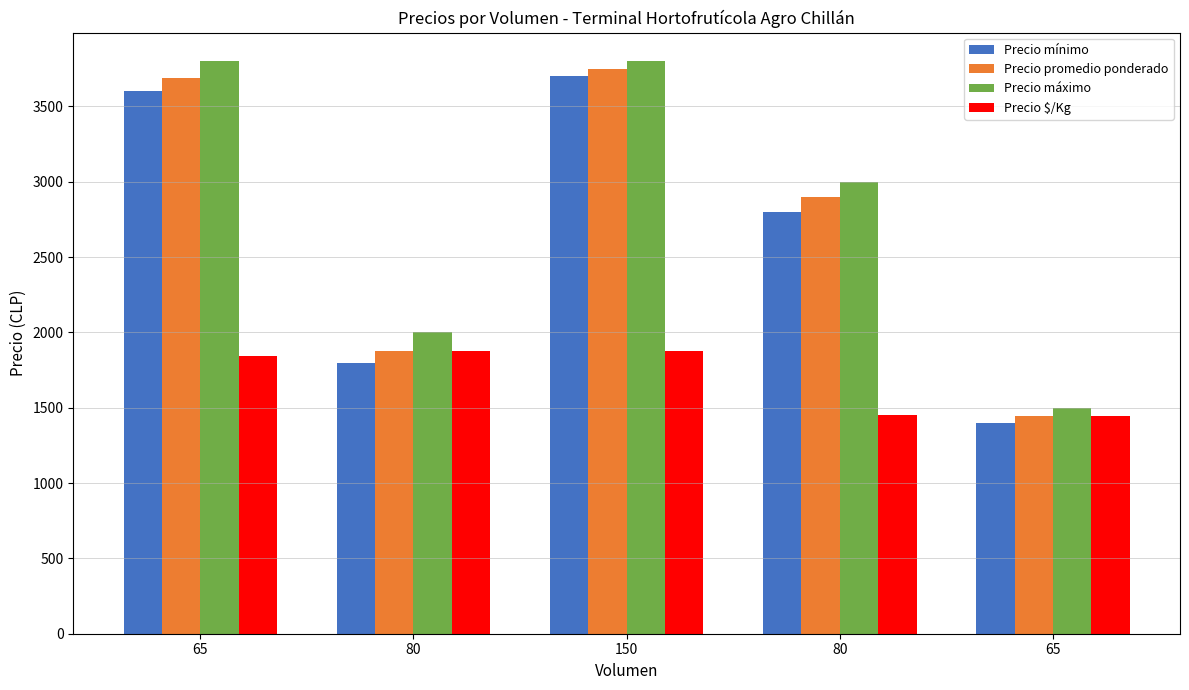

At which category does the chart reach its peak across all series?

65